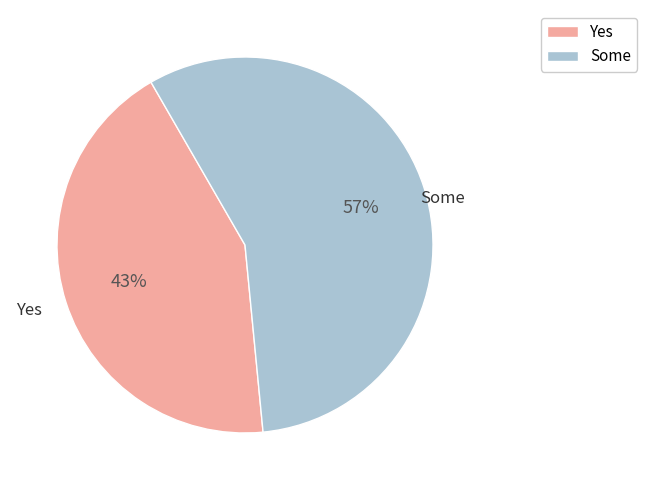

Combined, do Yes and Some account for over 50%?

Yes